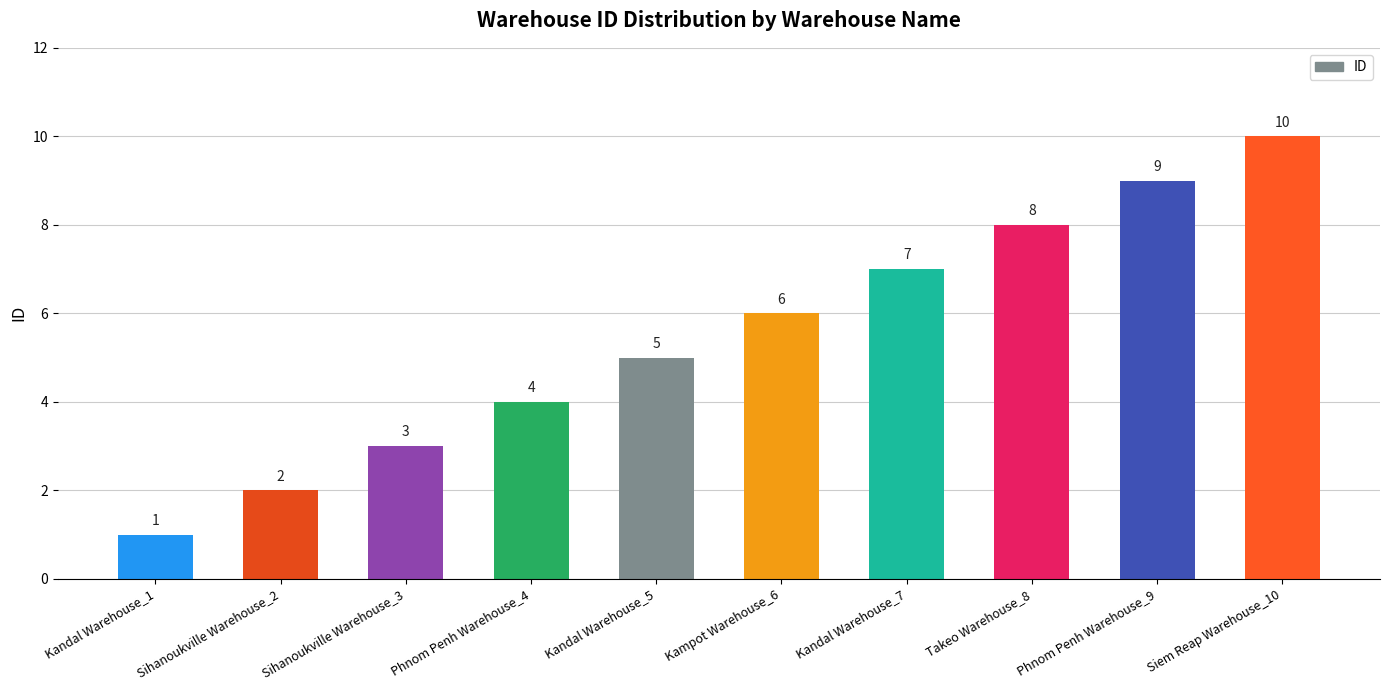

What is the average value?

6